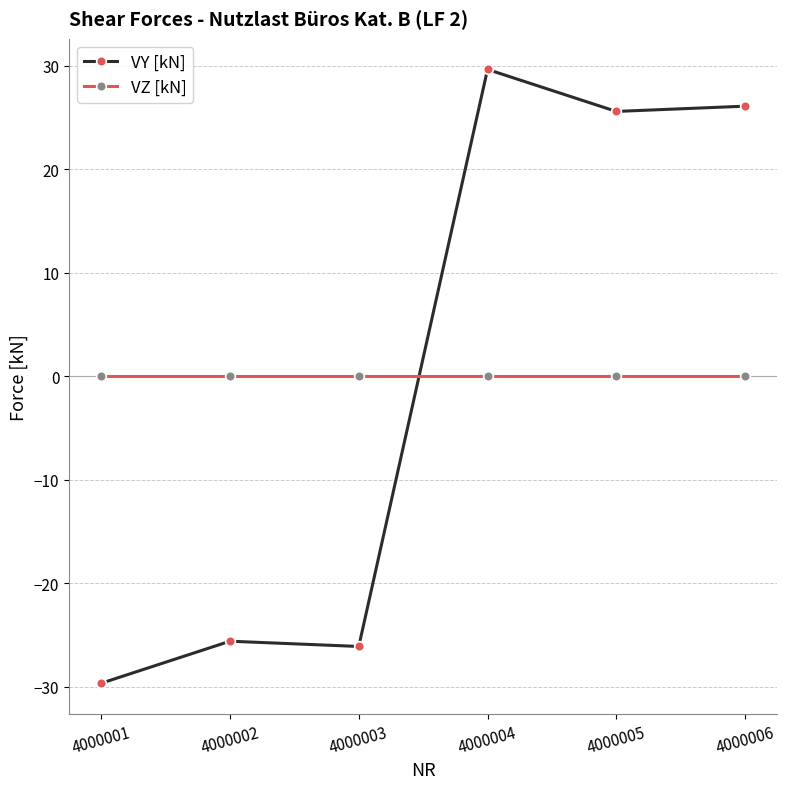

True or false: VY [kN] has a value of -29.7 at 4000001.

True